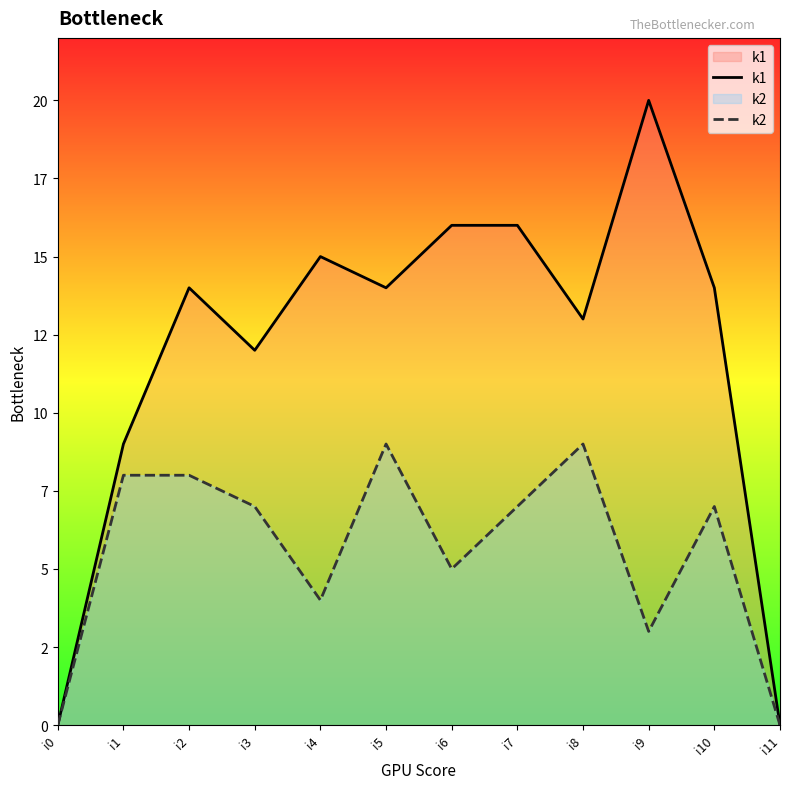

Where does the k2 series first go above 7?

i1